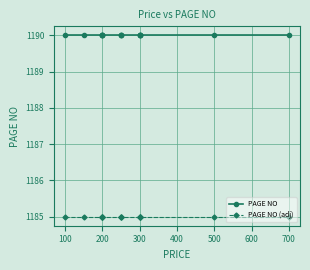

What is the value of the PAGE NO (adj) point at the 14th from the left?

1185